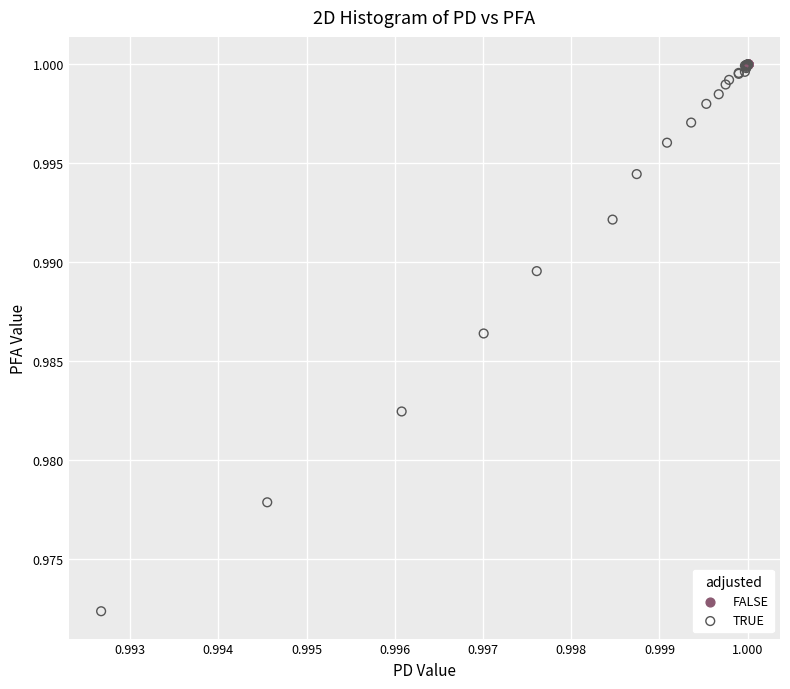

Which series contains the lowest Y value?

TRUE